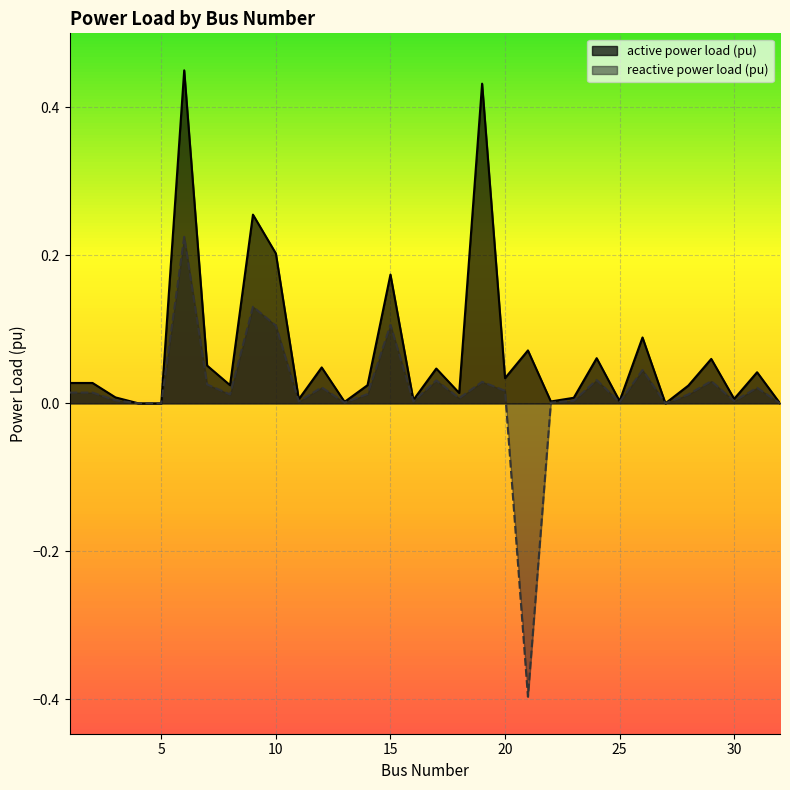

The reactive power load (pu) series shows 0.0 at 13. True or false?

False